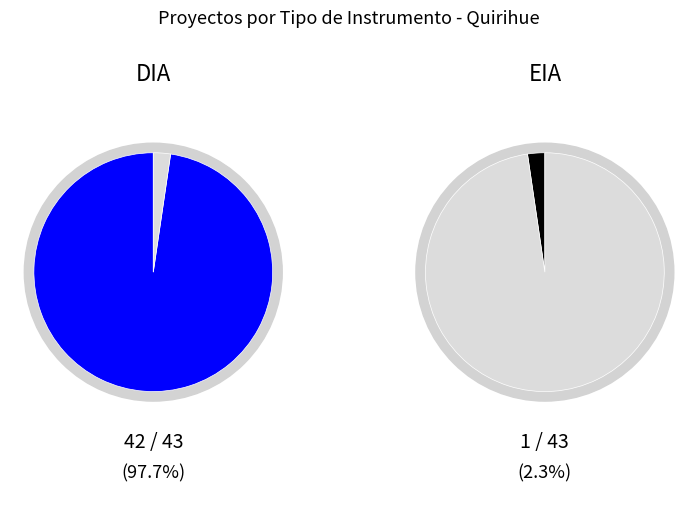

Count the number of slices in the pie.

2